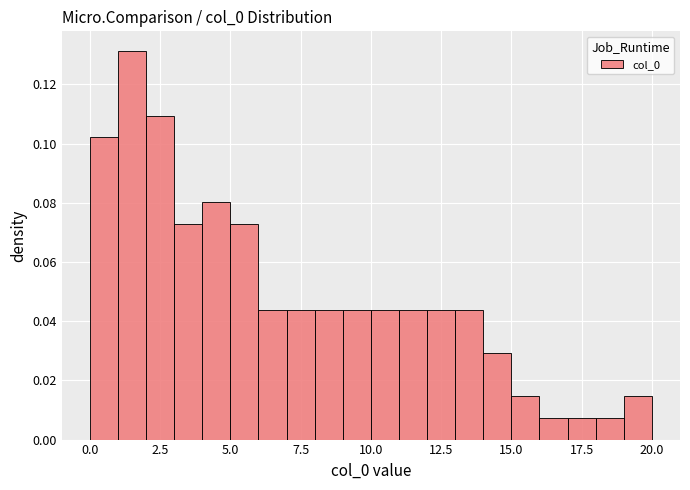

Read against the x-axis, roughly where is the centre of the tallest bar?

1.5